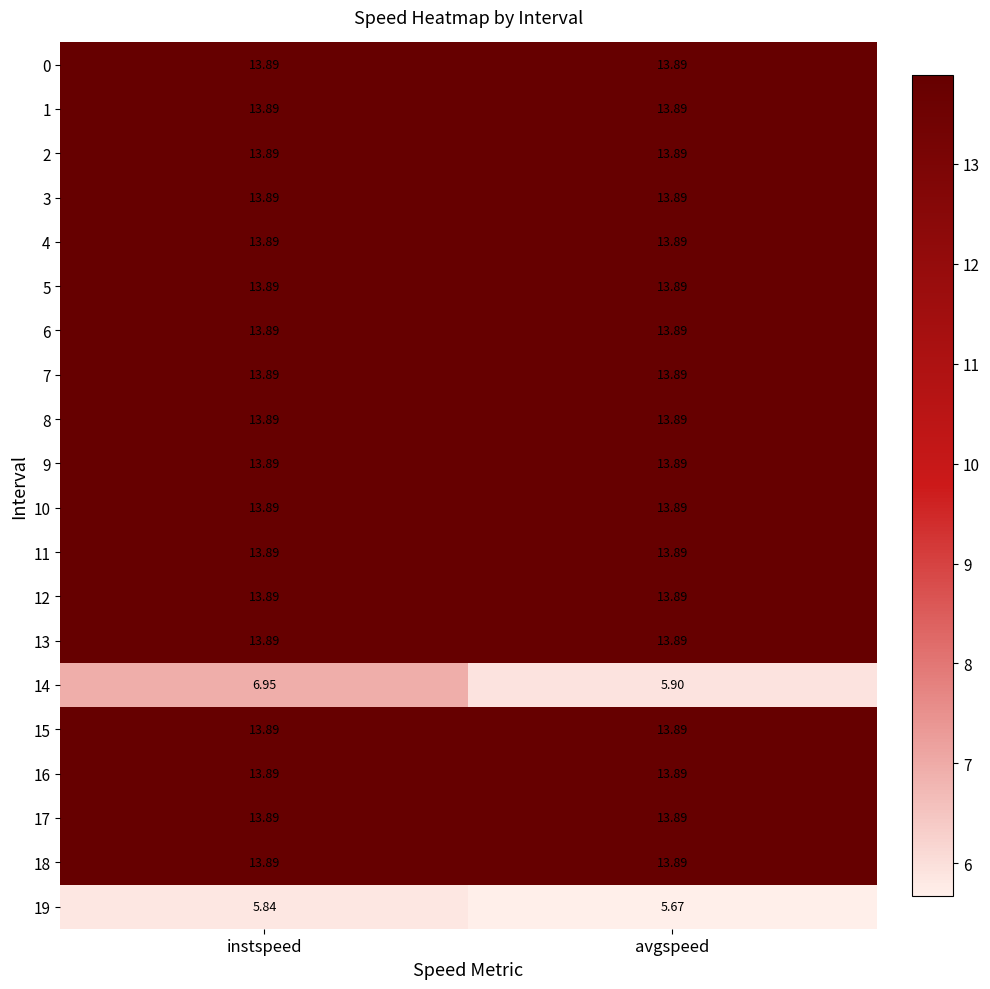

What is the spread (max minus min) of values at avgspeed?

8.2